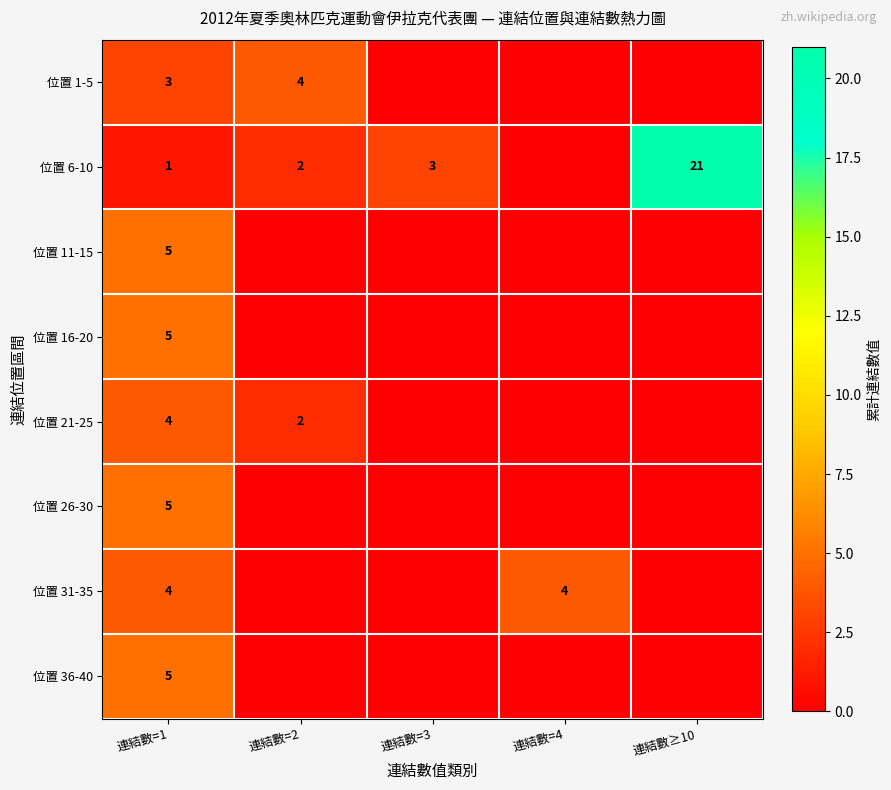

What is the total value across all series at 連結數=1?

32